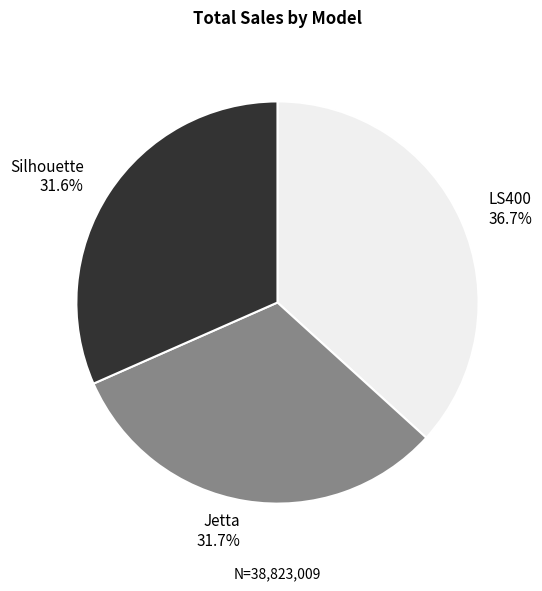

The Jetta slice represents 32% of the pie. True or false?

True